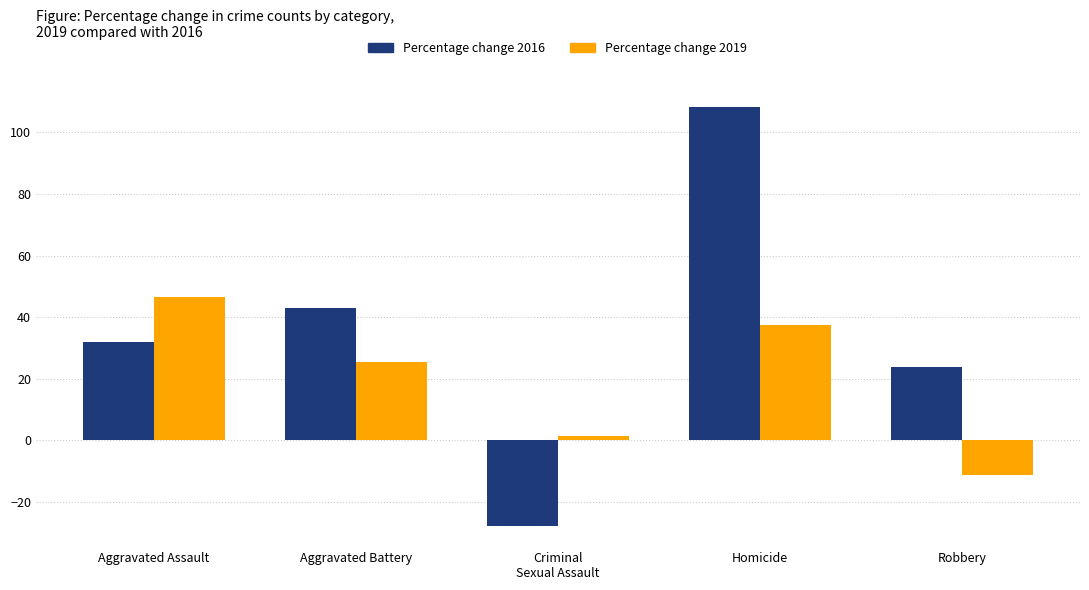

What is the average value of the Percentage change 2019 series?

19.9